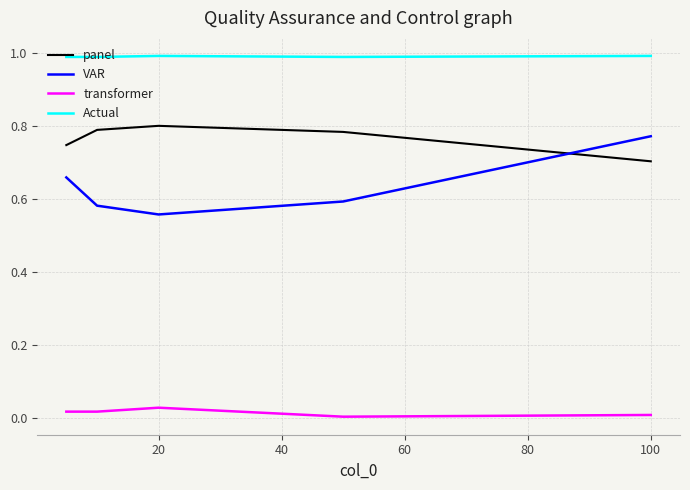

Which series has the widest spread of values?

VAR